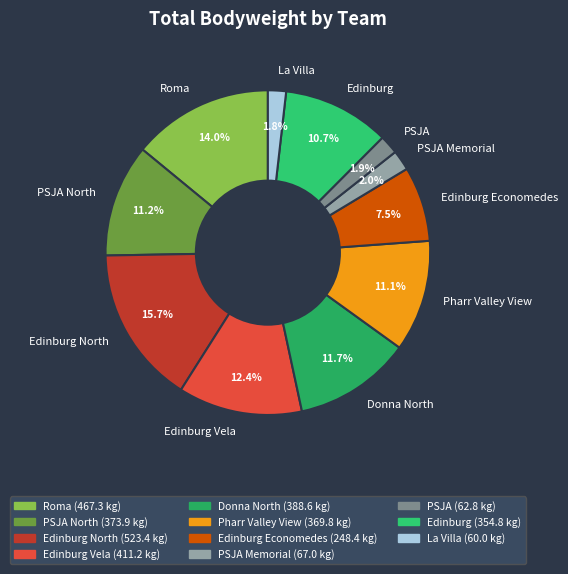

What is the ratio of the value at Edinburg North to the value at Pharr Valley View?

1.4